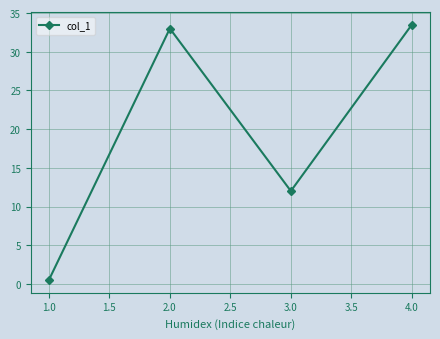

What is the label of the 1st point from the left?

1.0